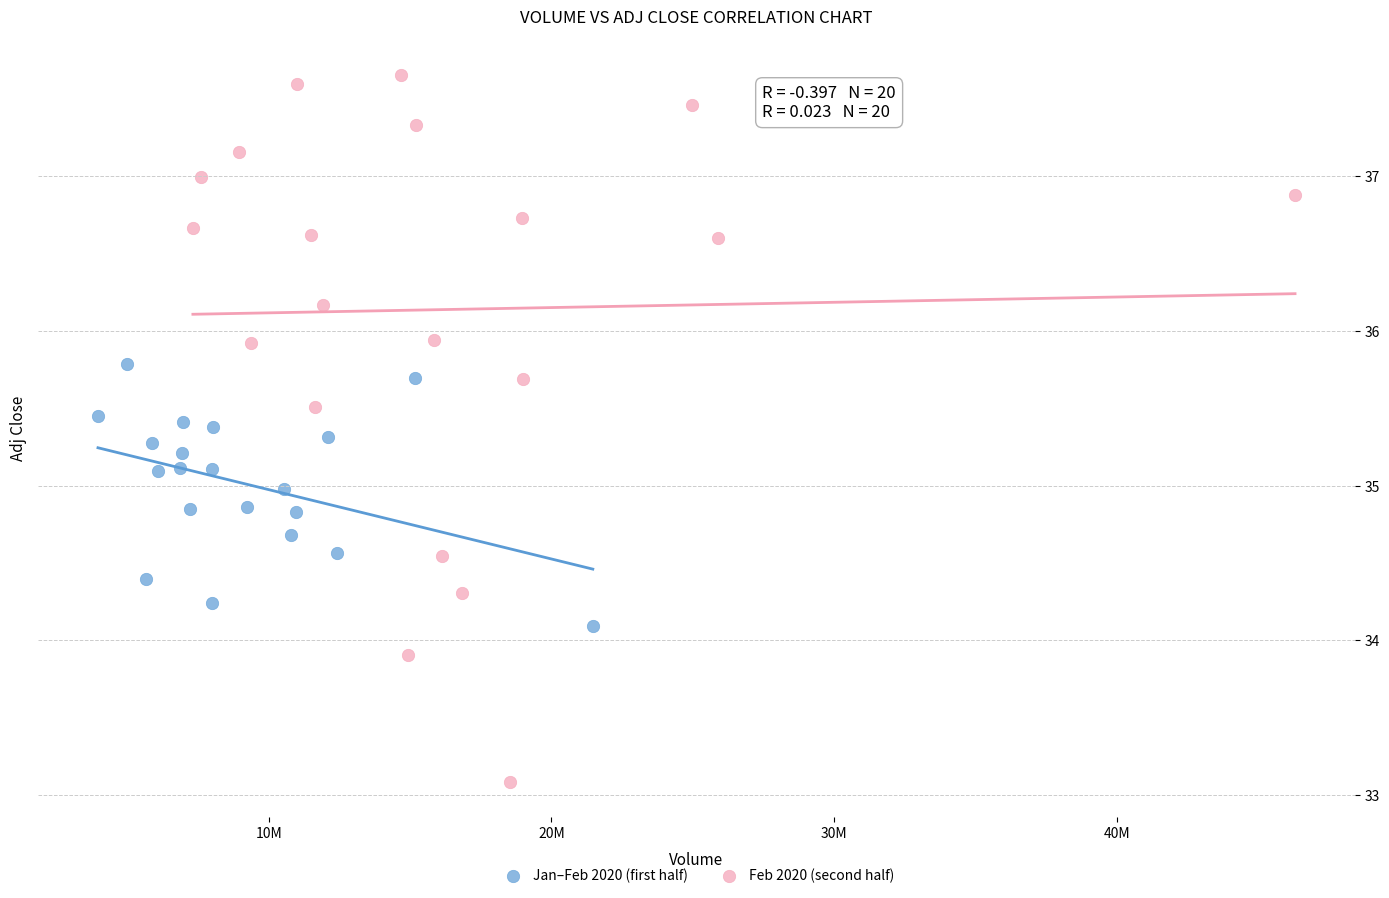

Which series has the widest spread of Y values?

Feb 2020 (second half)